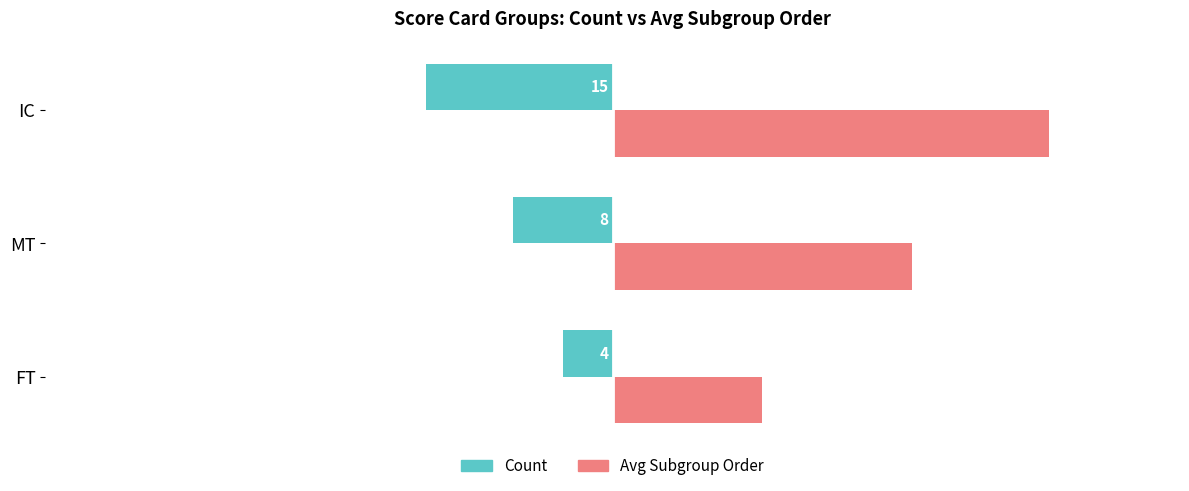

At how many categories does at least one series exceed 25?

1